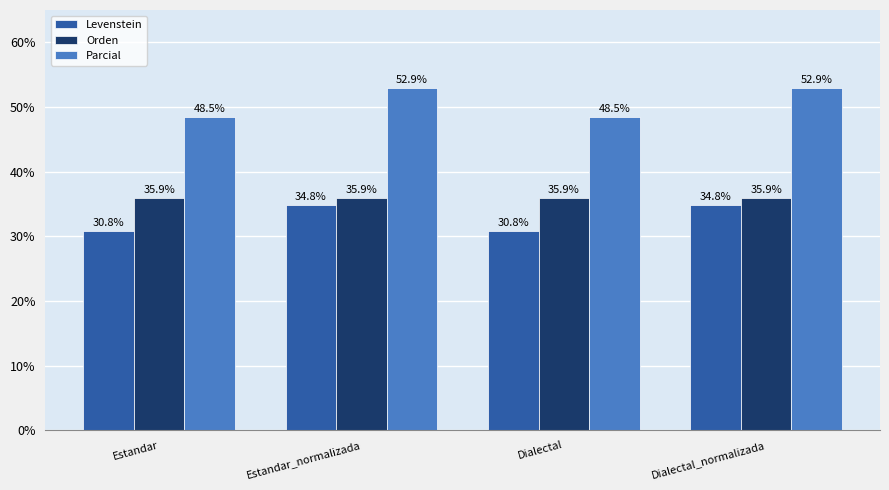

Are the bars horizontal?

No